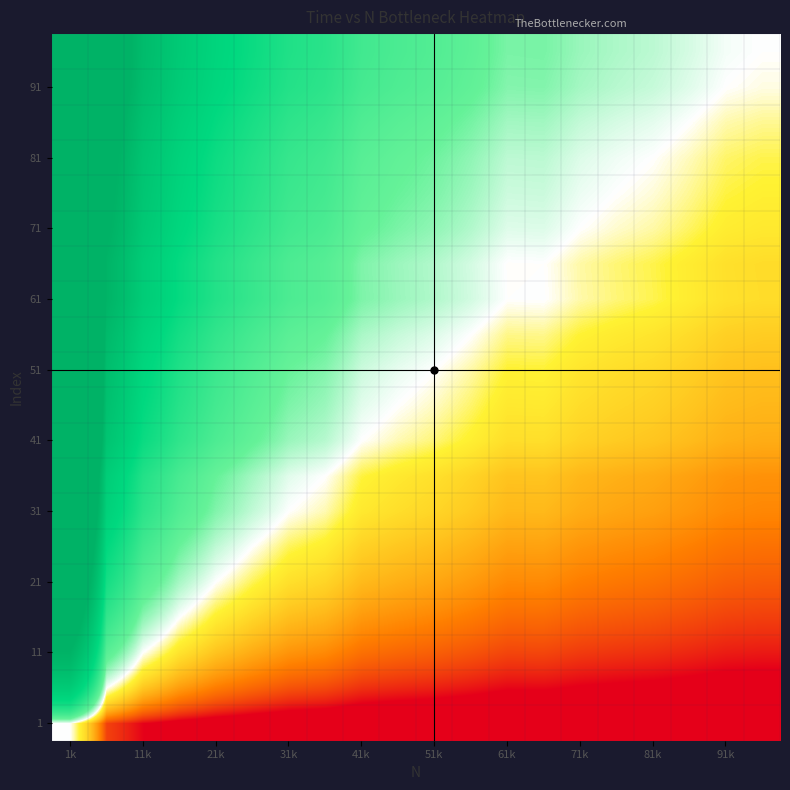

At which category is the sum across all series the highest?

1k